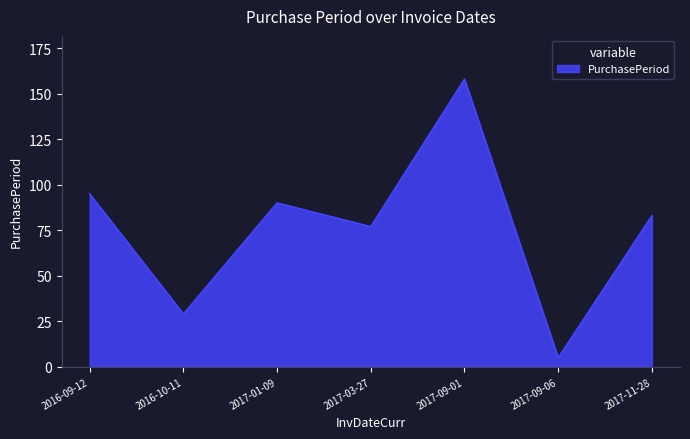

The chart shows a value of 37 at 2017-03-27. True or false?

False